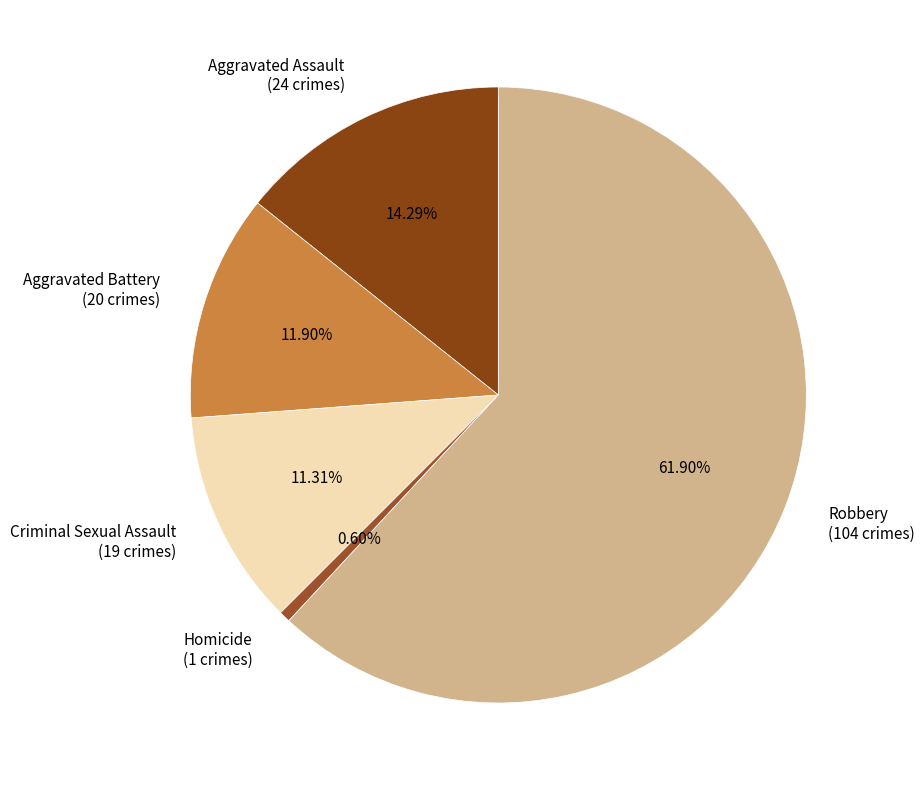

Which slice is the largest?

Robbery